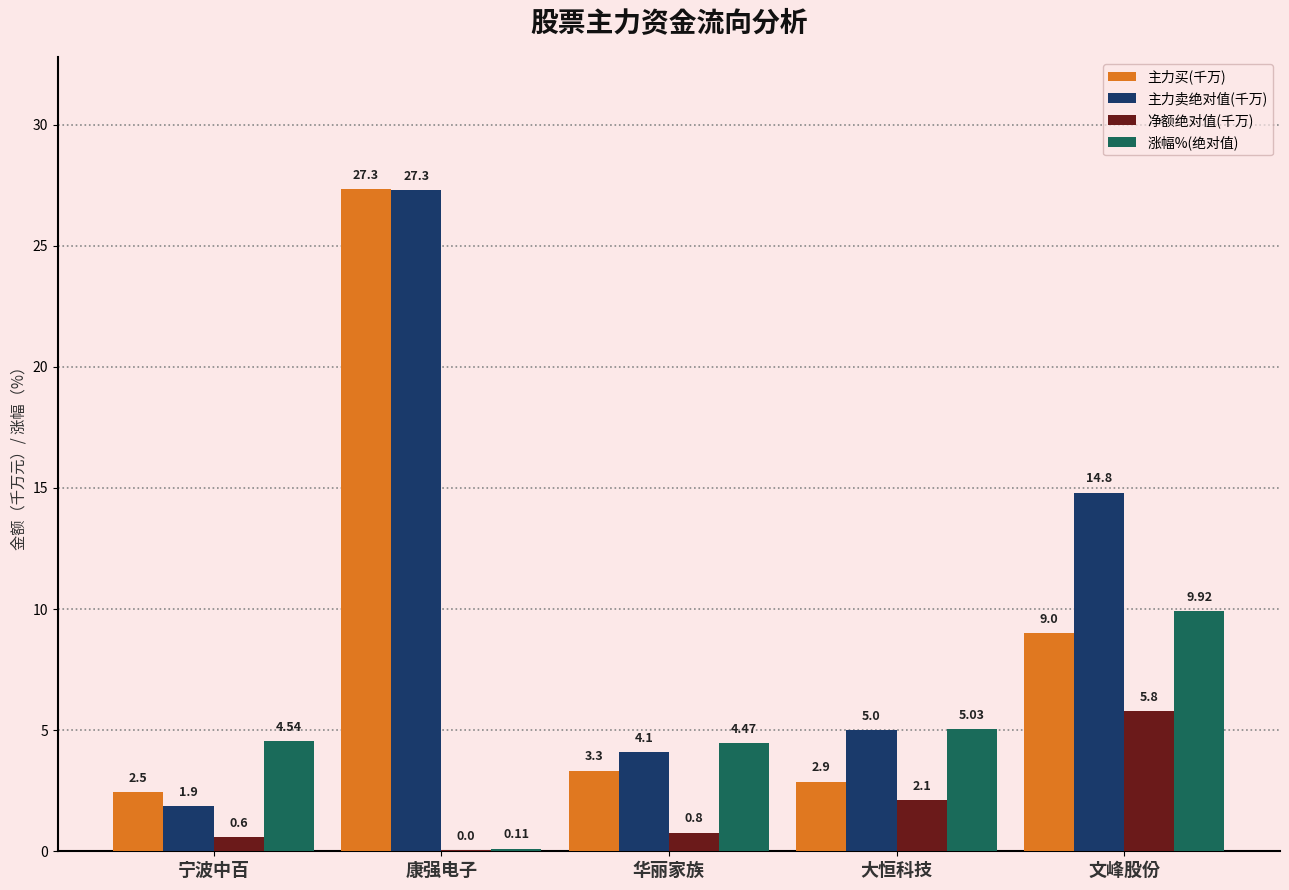

The 主力卖绝对值(千万) series shows 8.4 at 文峰股份. True or false?

False